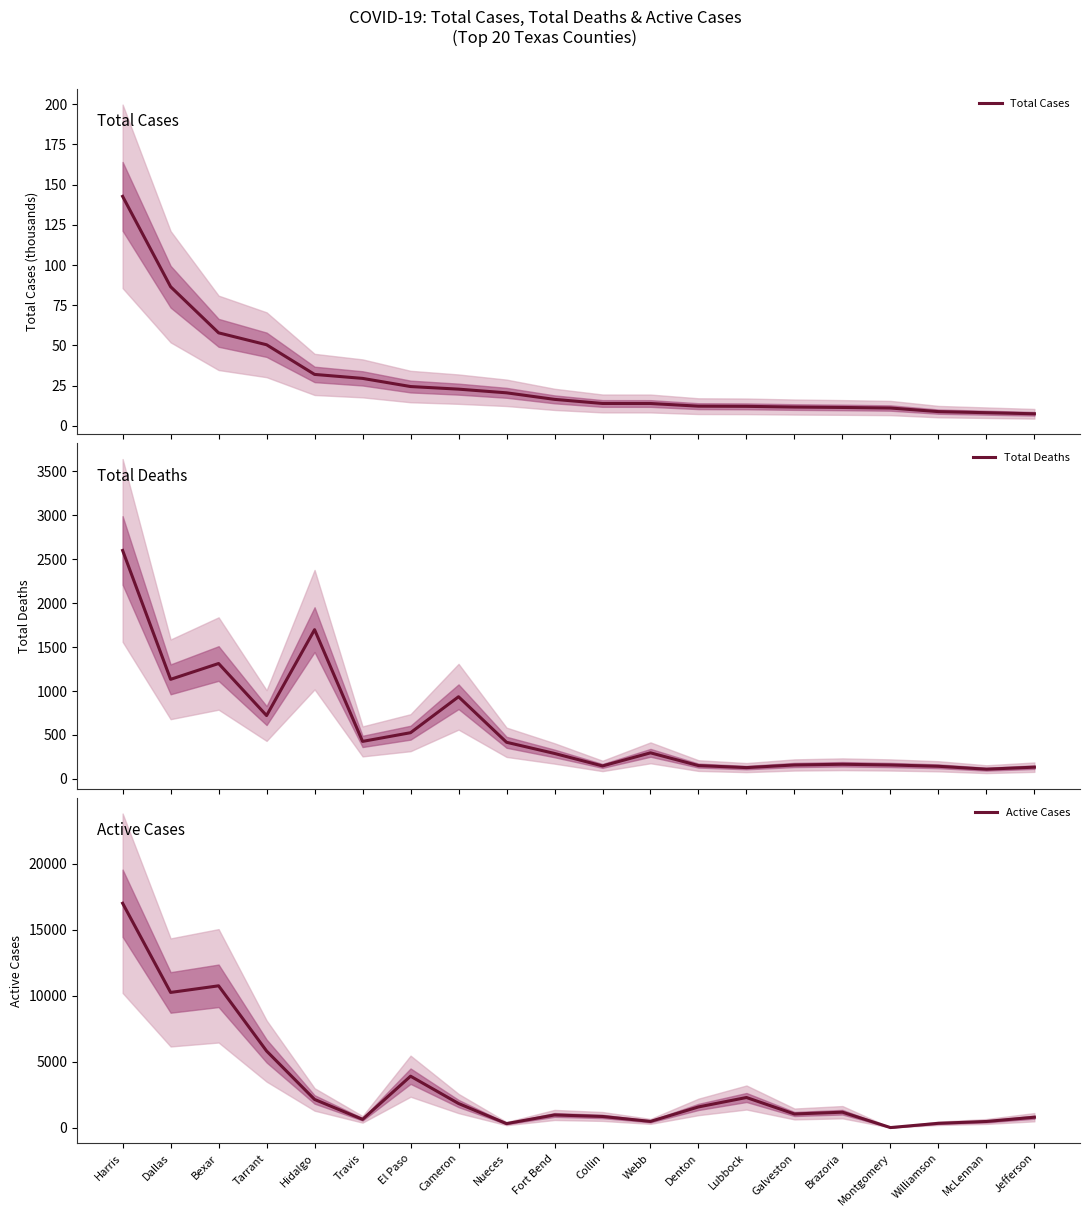

How many data points in Total Cases are above 16?

10